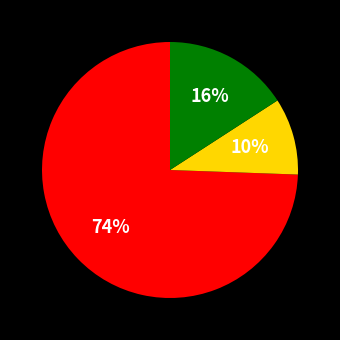

Is there any slice that represents more than half of the pie?

Yes